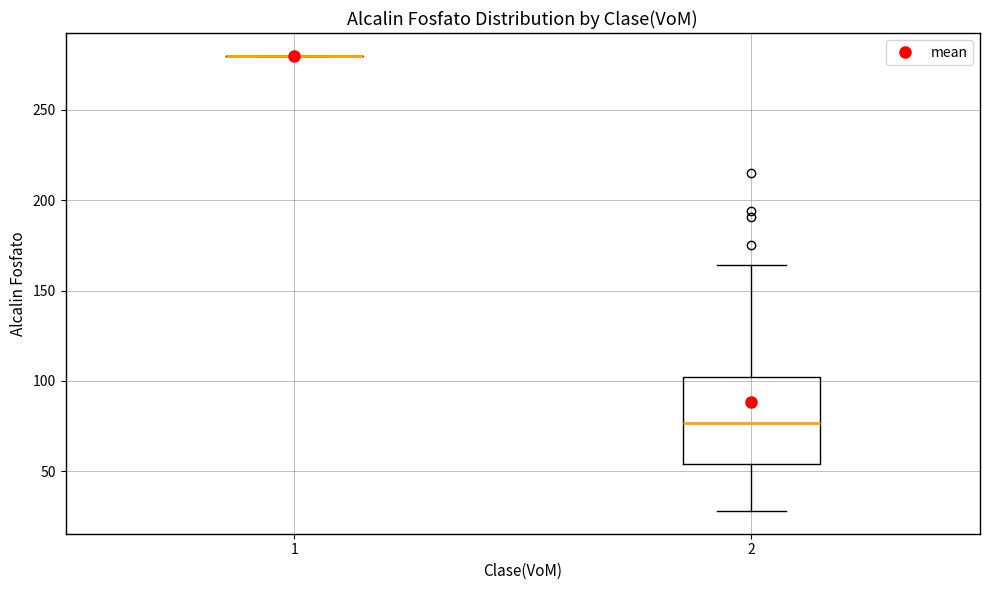

Comparing the boxes themselves (not the whiskers), which one is the tallest?

2